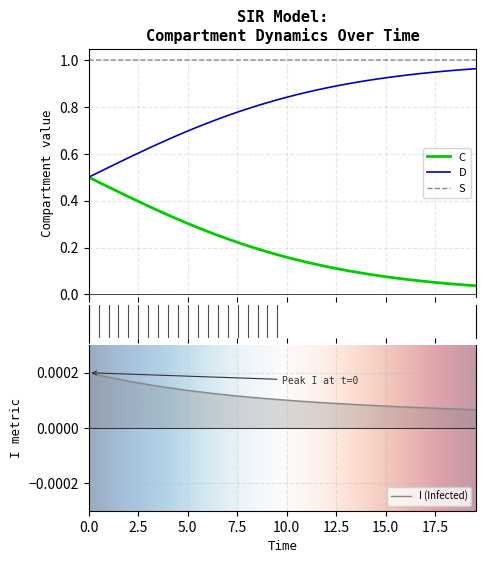

True or false: D and S cross at least once.

False